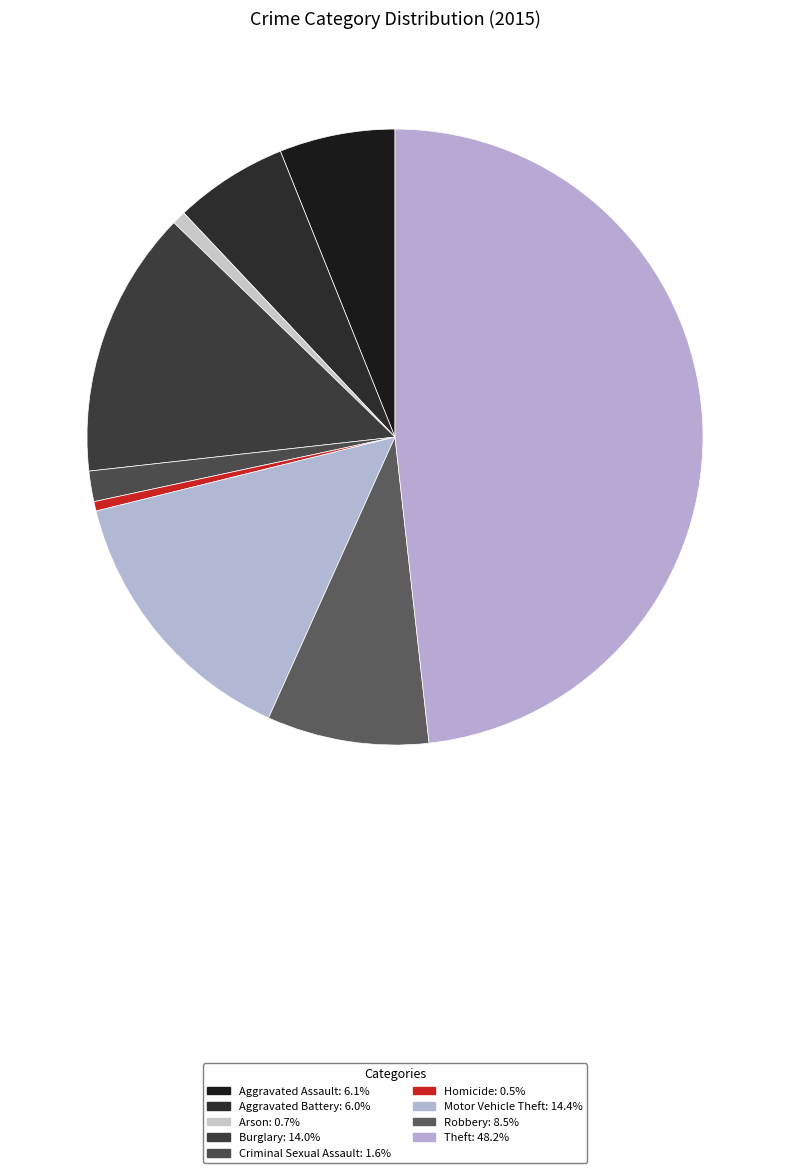

To the nearest percent, what is the combined percentage of Aggravated Assault and Aggravated Battery?

12%